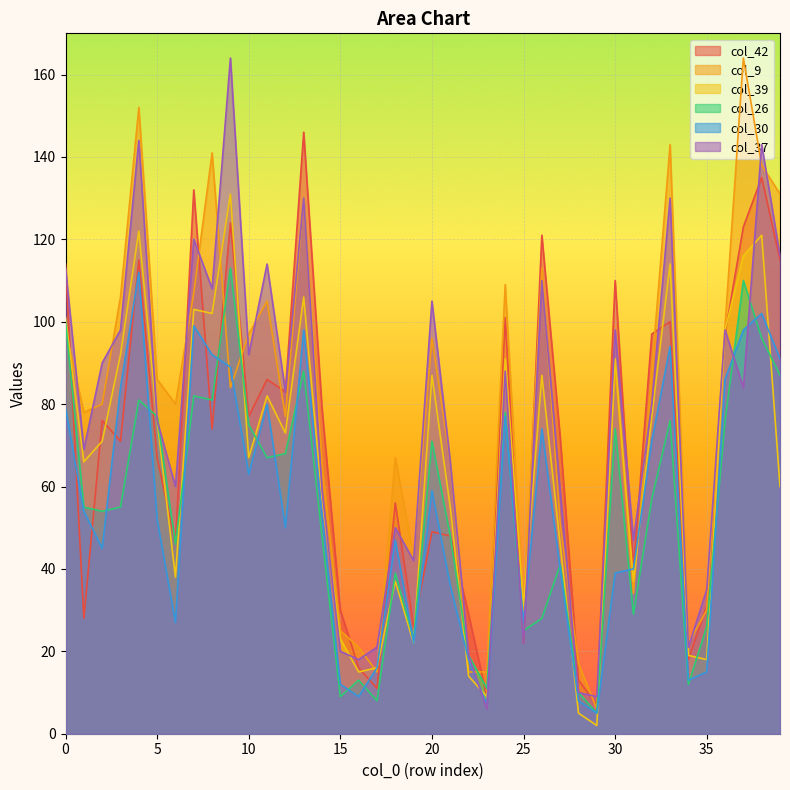

At 12, list the series in order from largest to smallest.

col_42, col_37, col_9, col_39, col_26, col_30